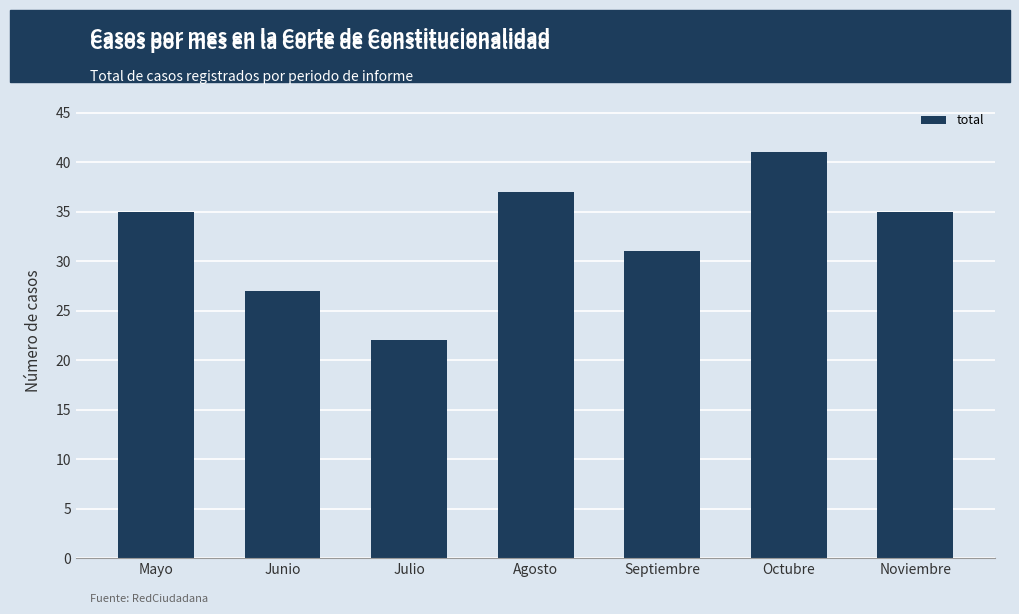

What is the change in value from Julio to Agosto?

+15